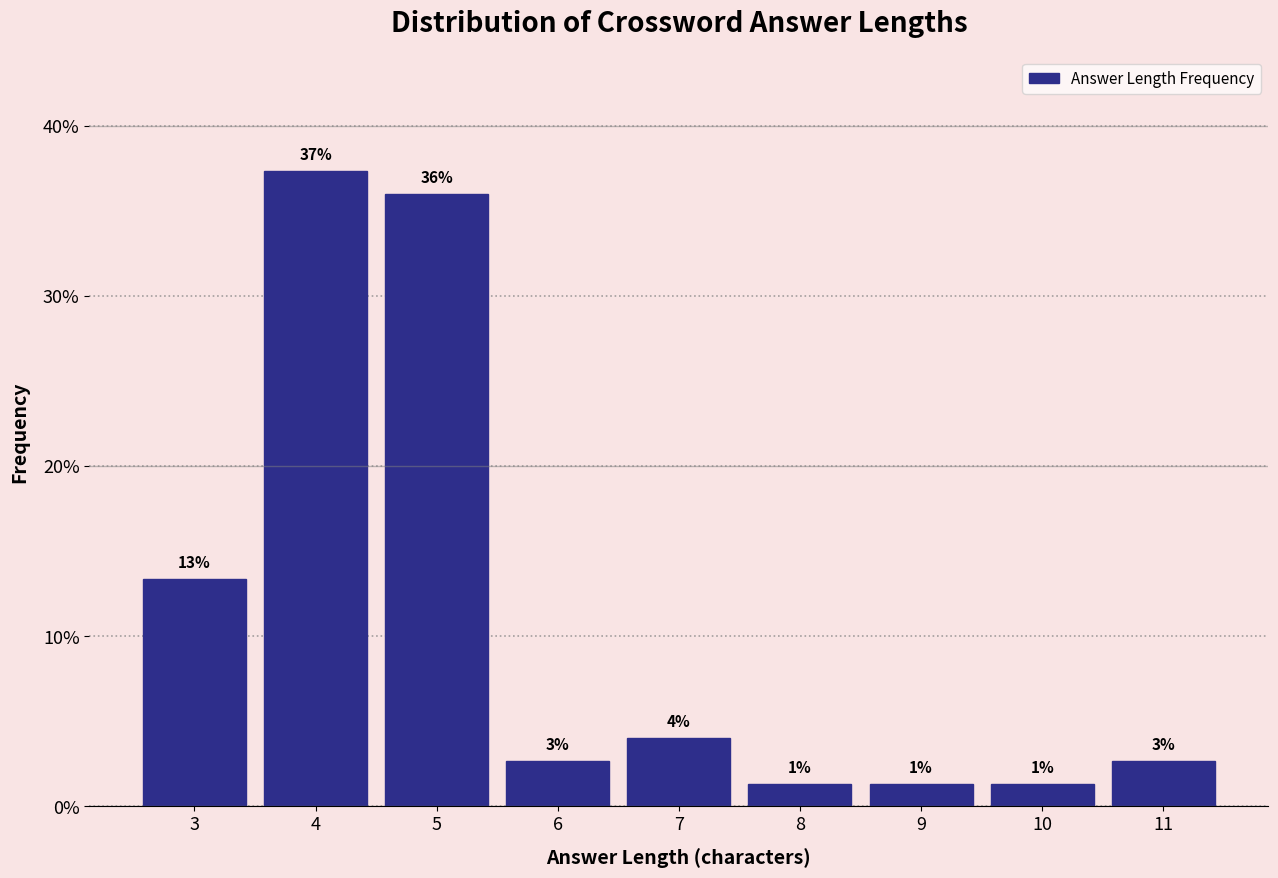

How many bars are there in total?

9